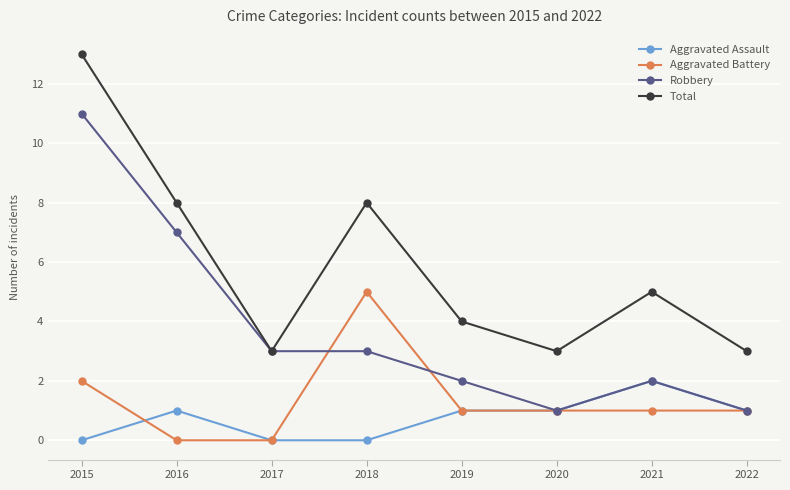

True or false: Aggravated Assault and Total intersect in this chart.

False